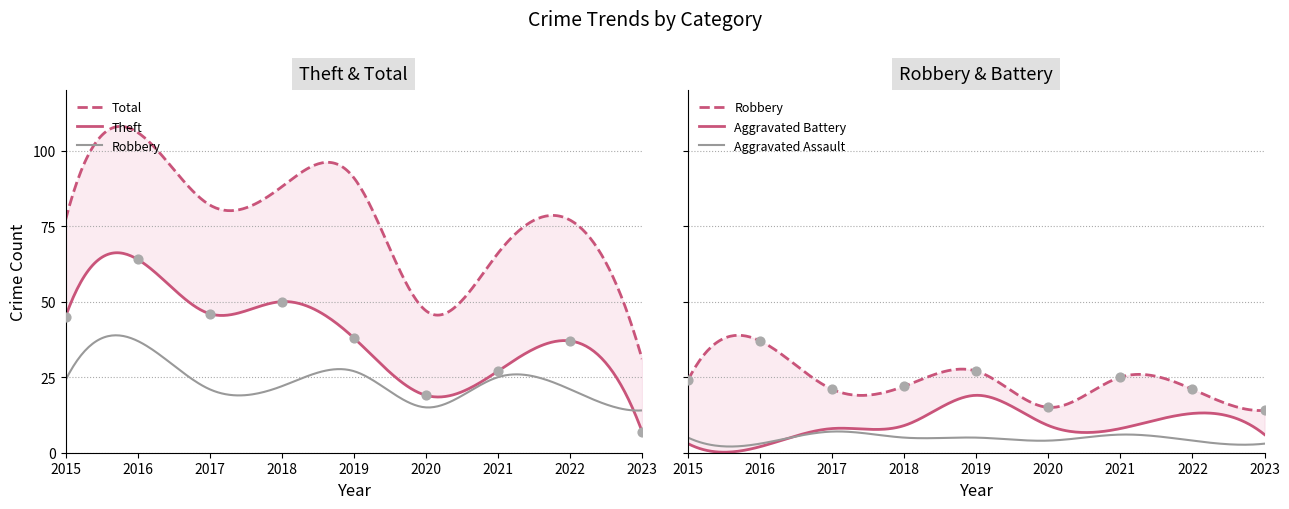

Is the value of Aggravated Assault at 2021 greater than the value of Robbery at 2021?

No